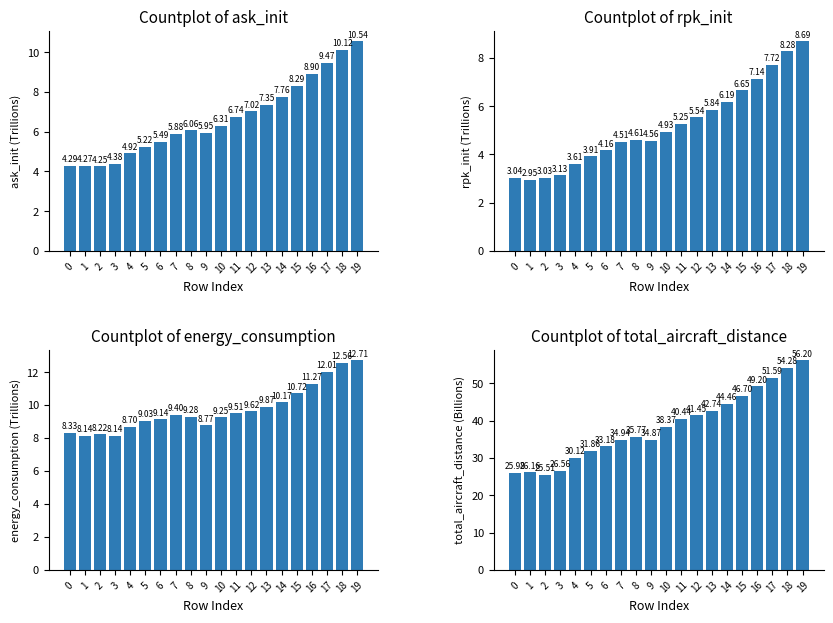

What is the value of the Countplot of ask_init bar at the 11th from the left?

6.3